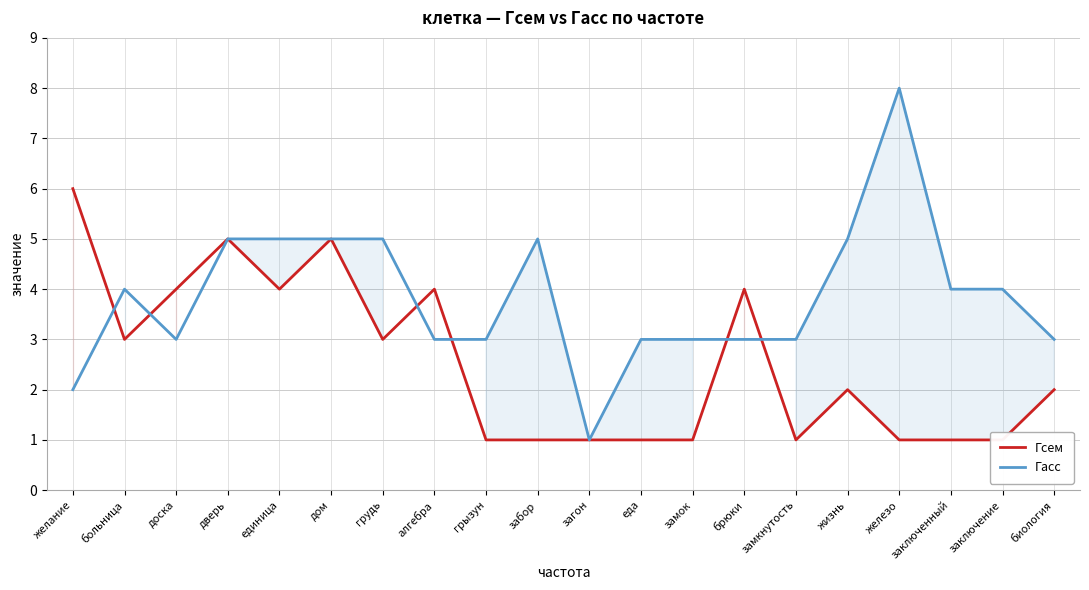

Is the value of Гасс at замкнутость greater than the value of Гсем at единица?

No